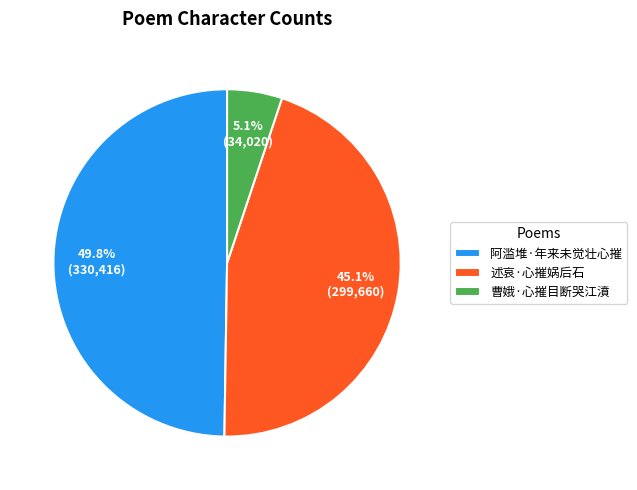

Rank the categories by value from lowest to highest.

曹娥·心摧目断哭江濆, 述哀·心摧娲后石, 阿滥堆·年来未觉壮心摧